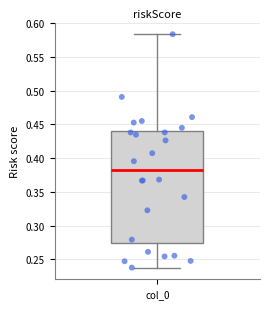

Read this box plot against the y-axis: the position of the median line, the range covered by the box, and the ends of both whiskers. The values are not printed on the chart, so give them approximately, as read against the axis.

median 0.380, box 0.275 to 0.440, whiskers 0.240 to 0.585